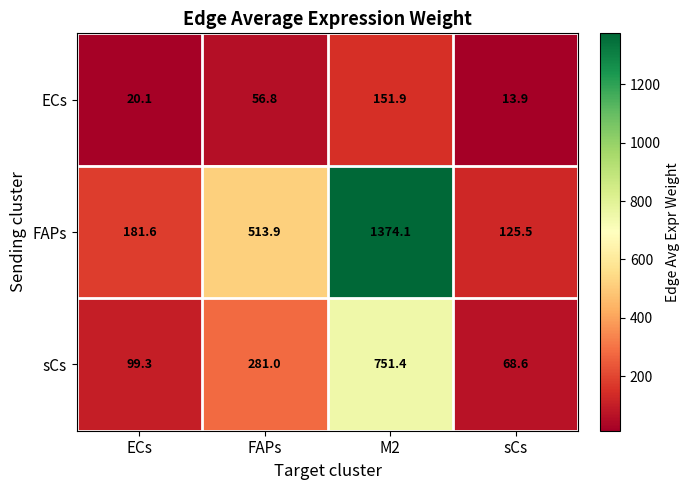

True or false: ECs has a value of 6.2 at ECs.

False